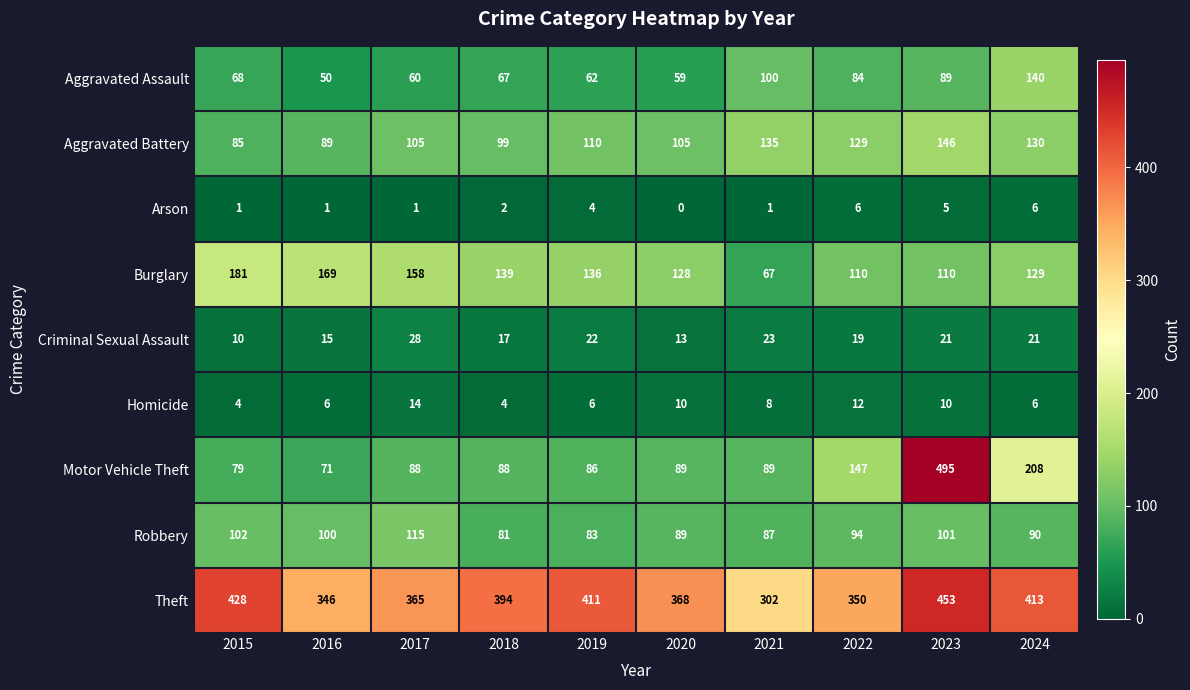

Which series has the widest spread of values?

Motor Vehicle Theft